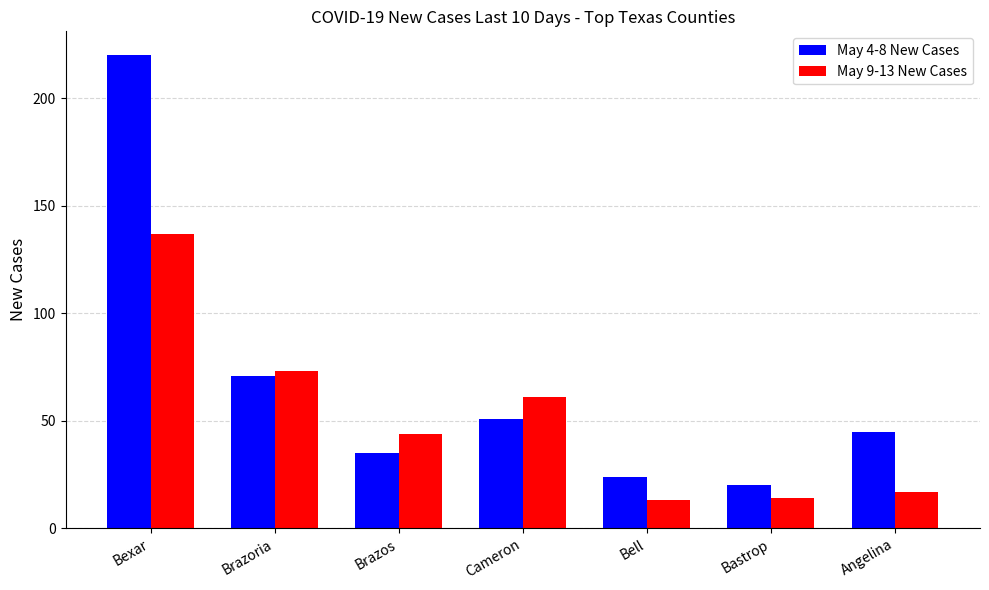

At which category is the sum across all series the highest?

Bexar